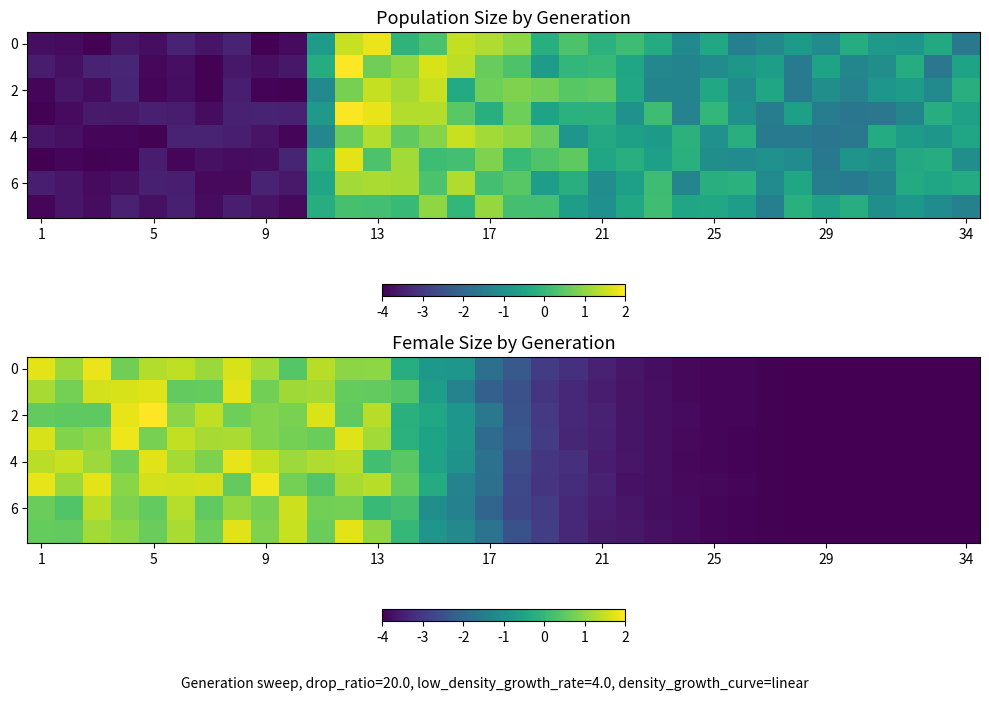

What is the minimum value shown in the chart?

-4.0